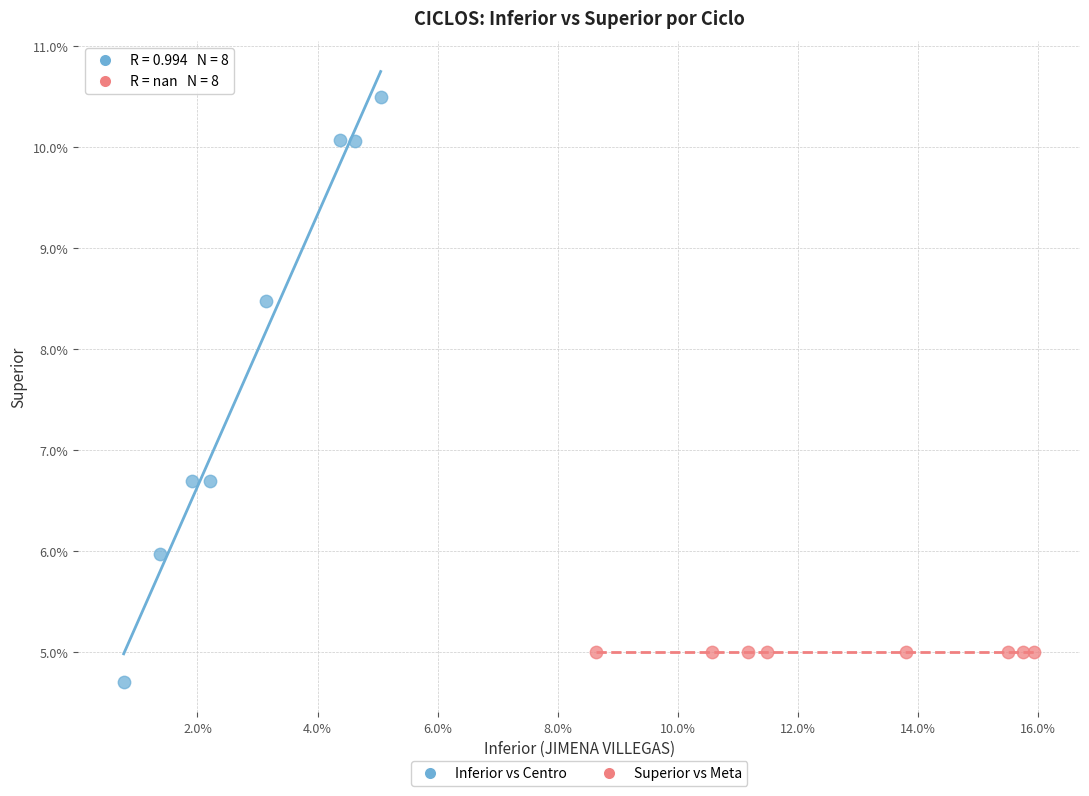

Which series reaches the minimum Y coordinate?

Inferior vs Centro